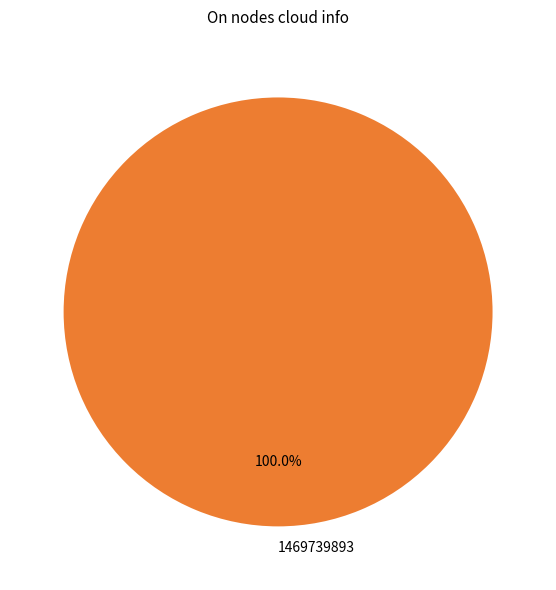

Rank the categories by value from highest to lowest.

1469739893